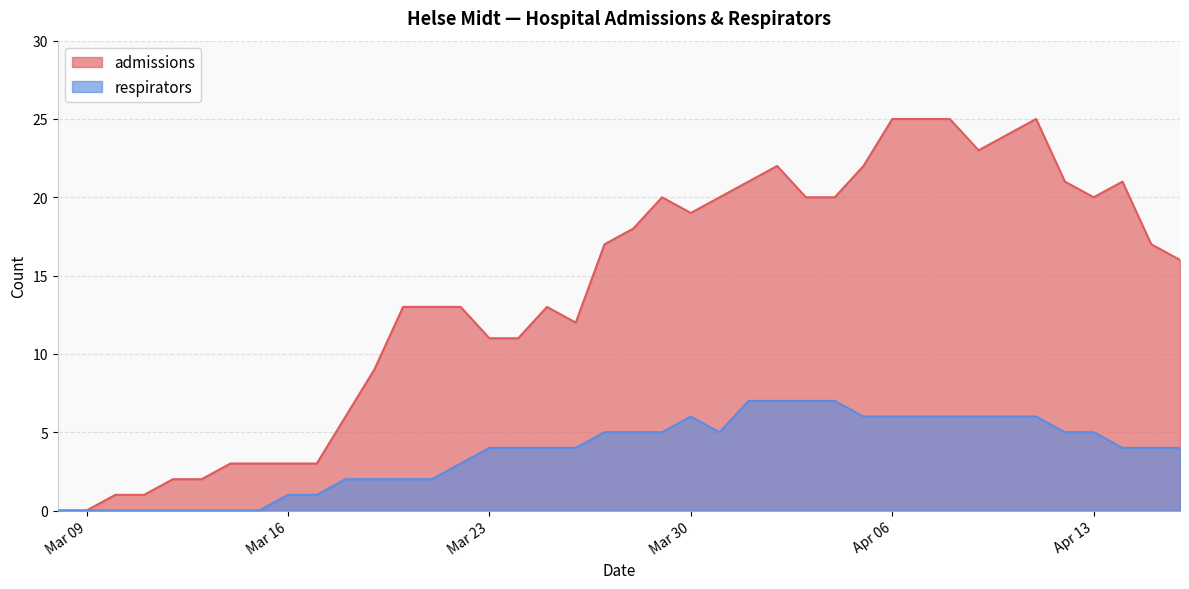

Which category has the lowest value across all series?

2020-03-08